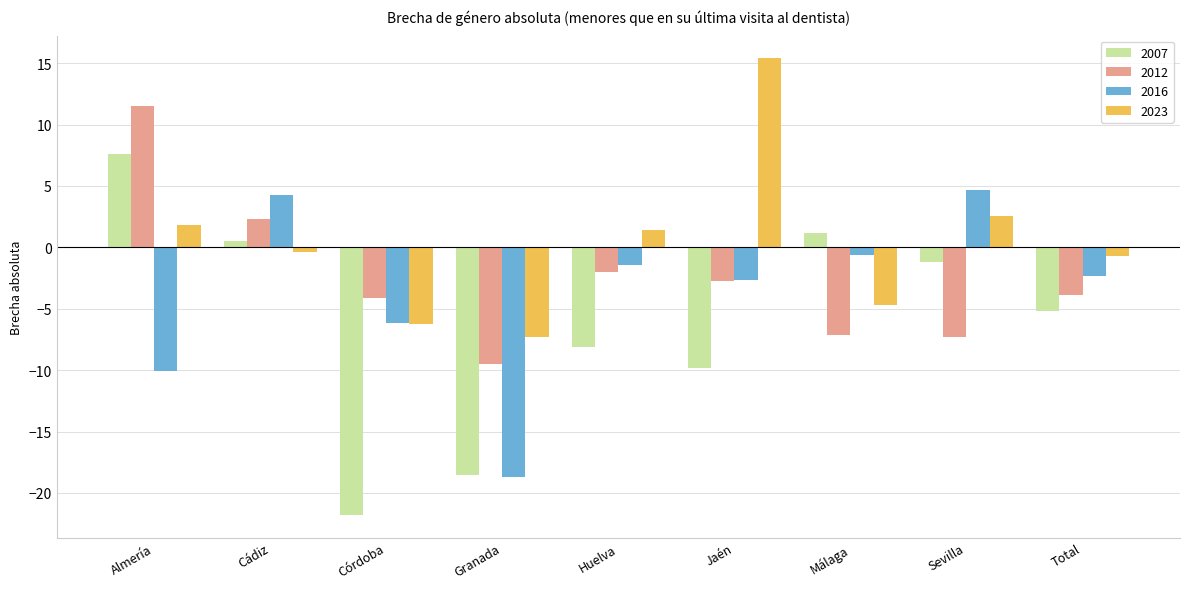

What is the value of the 2012 bar at the 1st from the left?

11.5